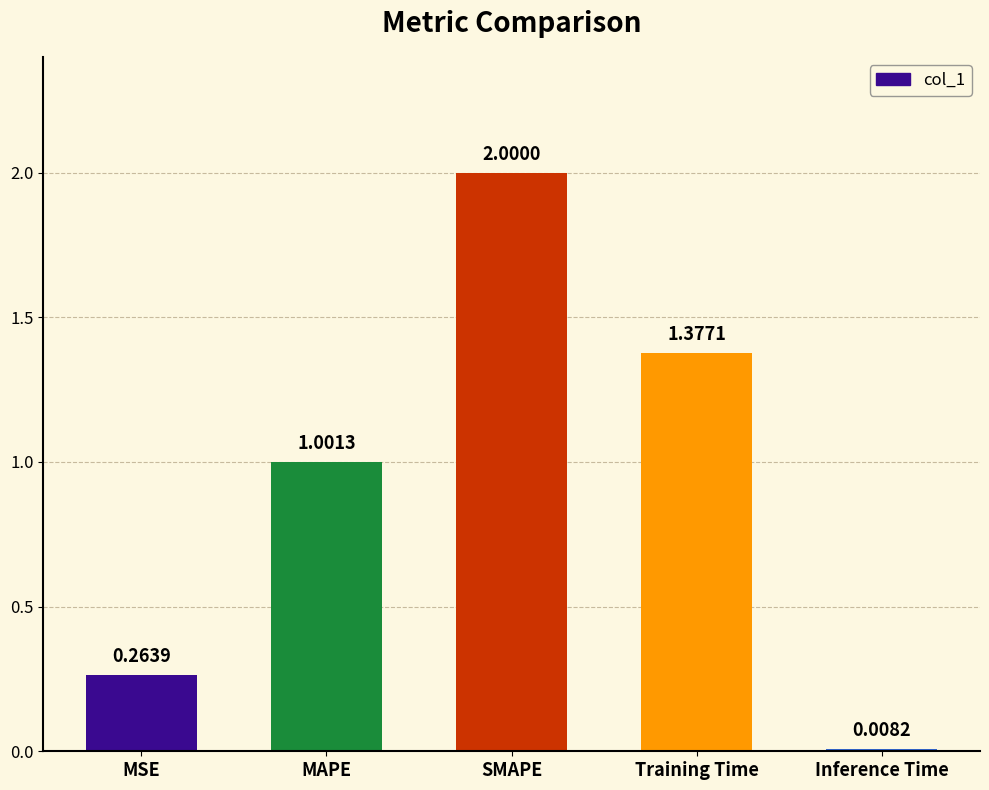

Between Inference Time and MSE, which is larger?

MSE